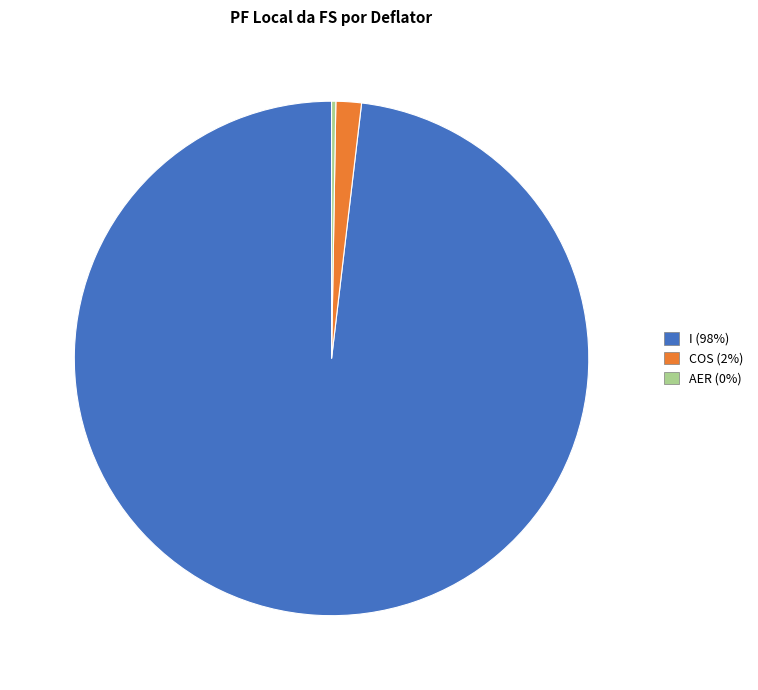

Which category has the biggest portion of the pie?

I